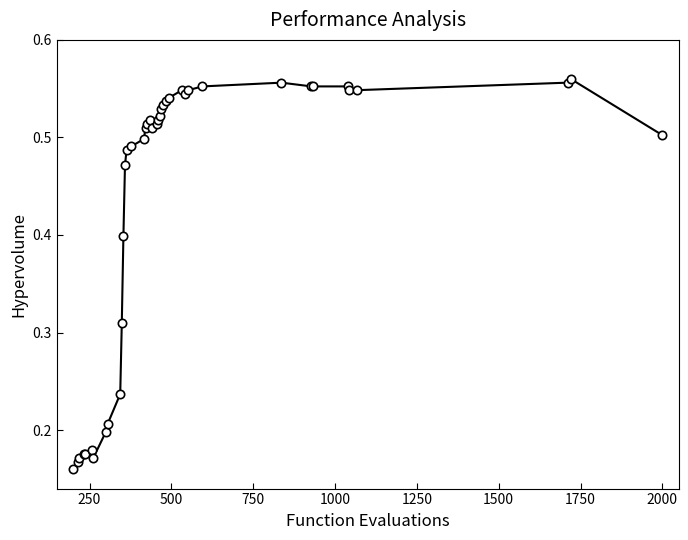

True or false: there are more than 0 points higher than both neighbors.

True